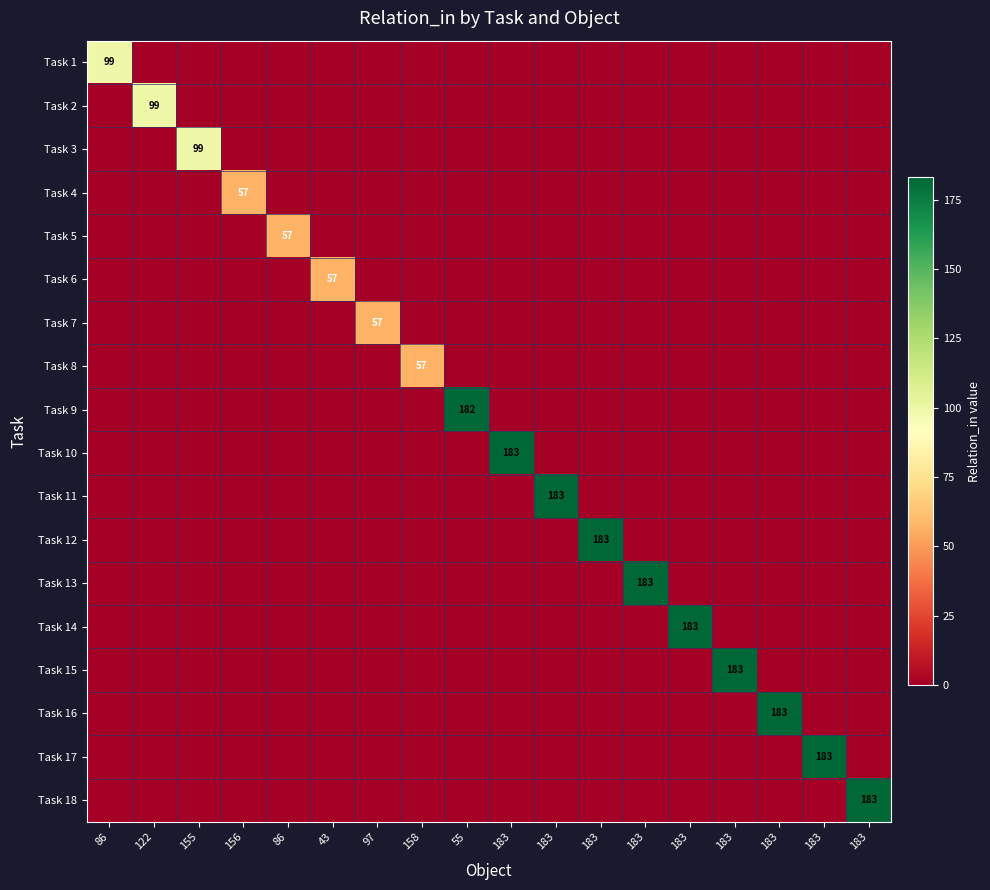

The Task 7 series shows 0 at 55. True or false?

True